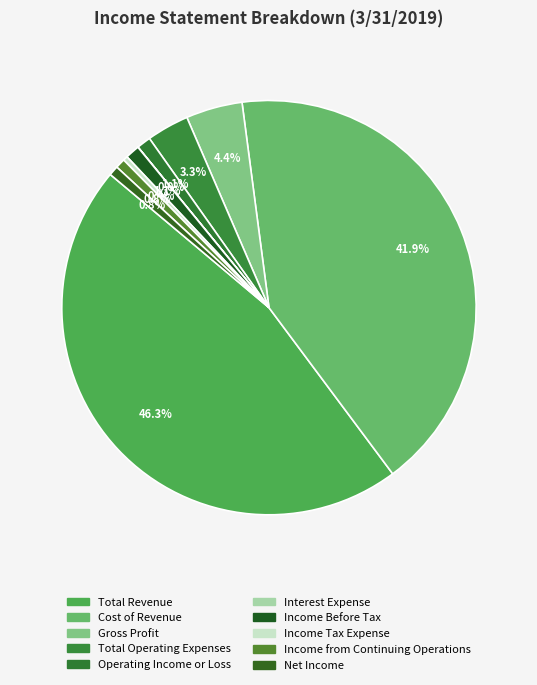

How many slices are in this pie chart?

10